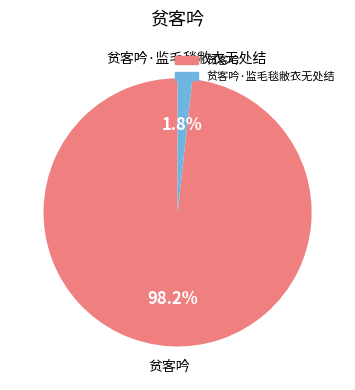

Is there a majority slice in this chart?

Yes